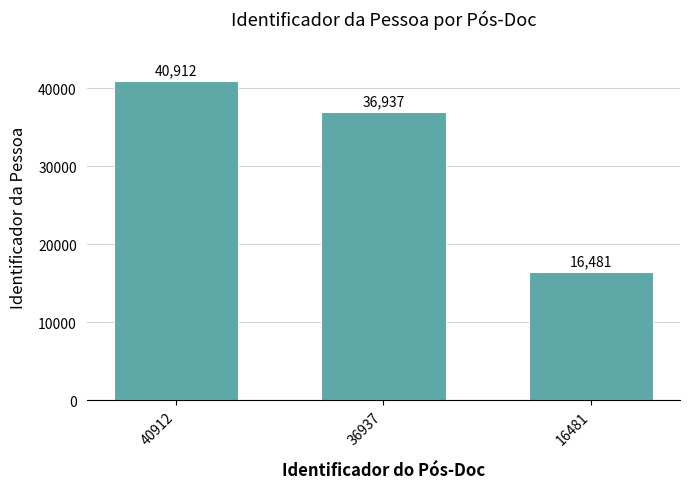

The value at 40912 is 22647. True or false?

False